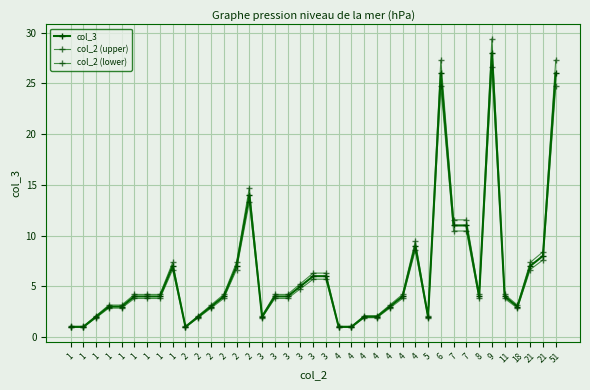

At 3, list the series in order from largest to smallest.

col_2 (upper), col_3, col_2 (lower)